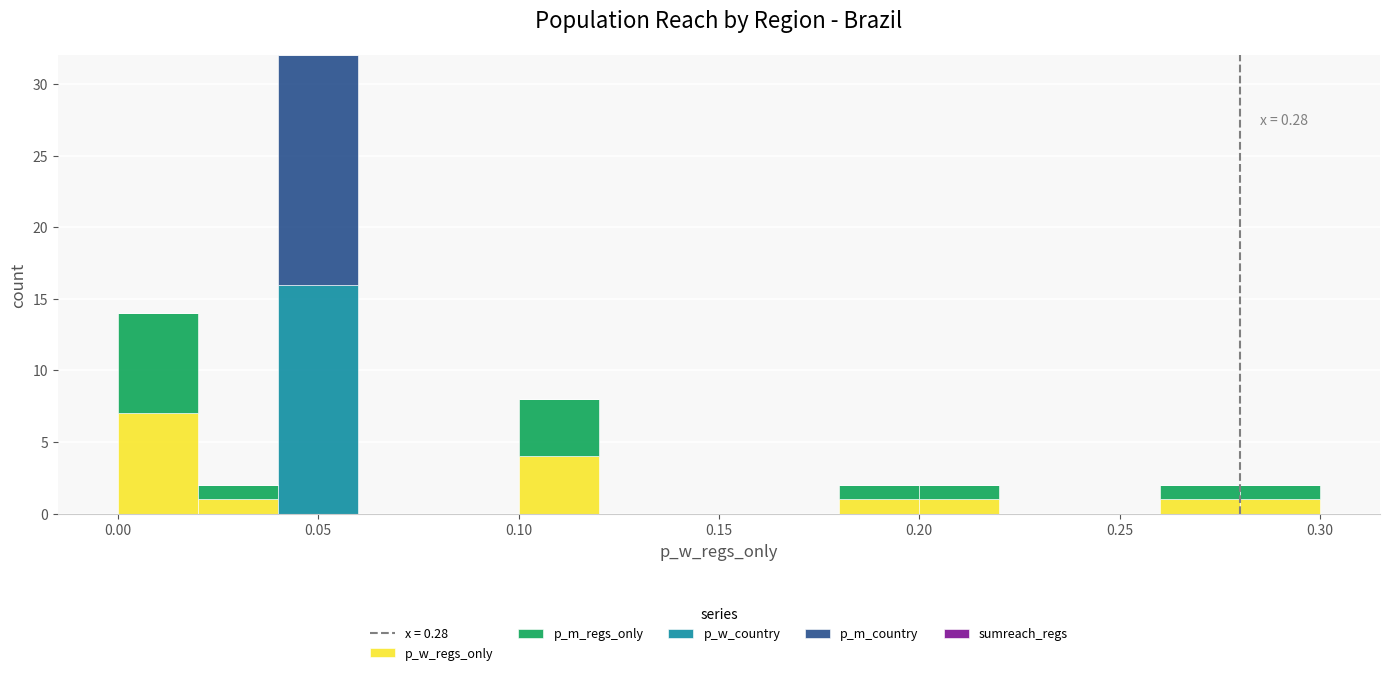

Which range on the x-axis has the tallest stacked bar (by total height)?

0.04 to 0.06